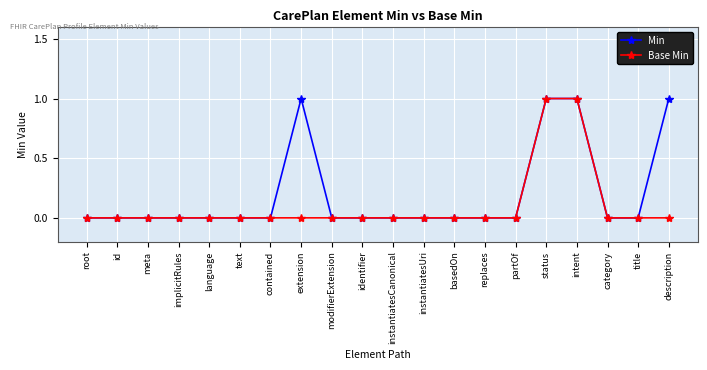

How many data points does each series have?

20